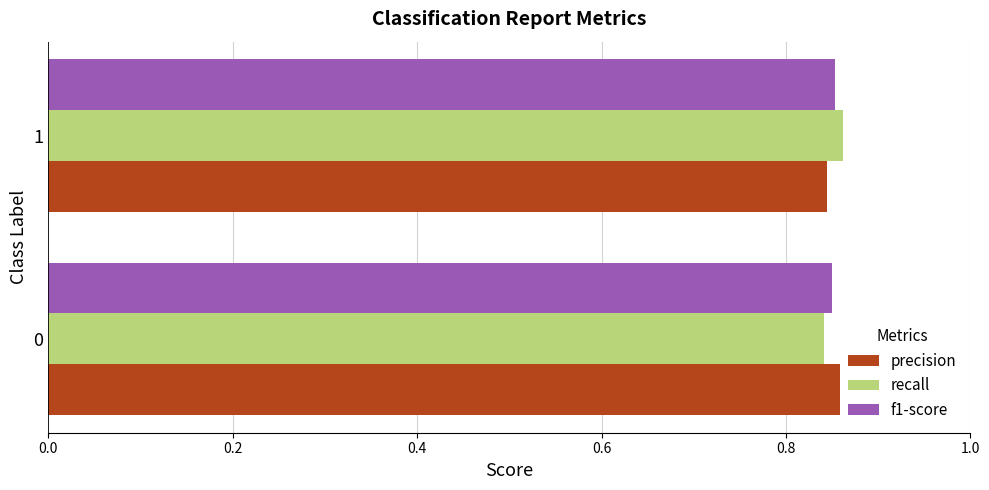

How many f1-score values are between 0 and 1?

2